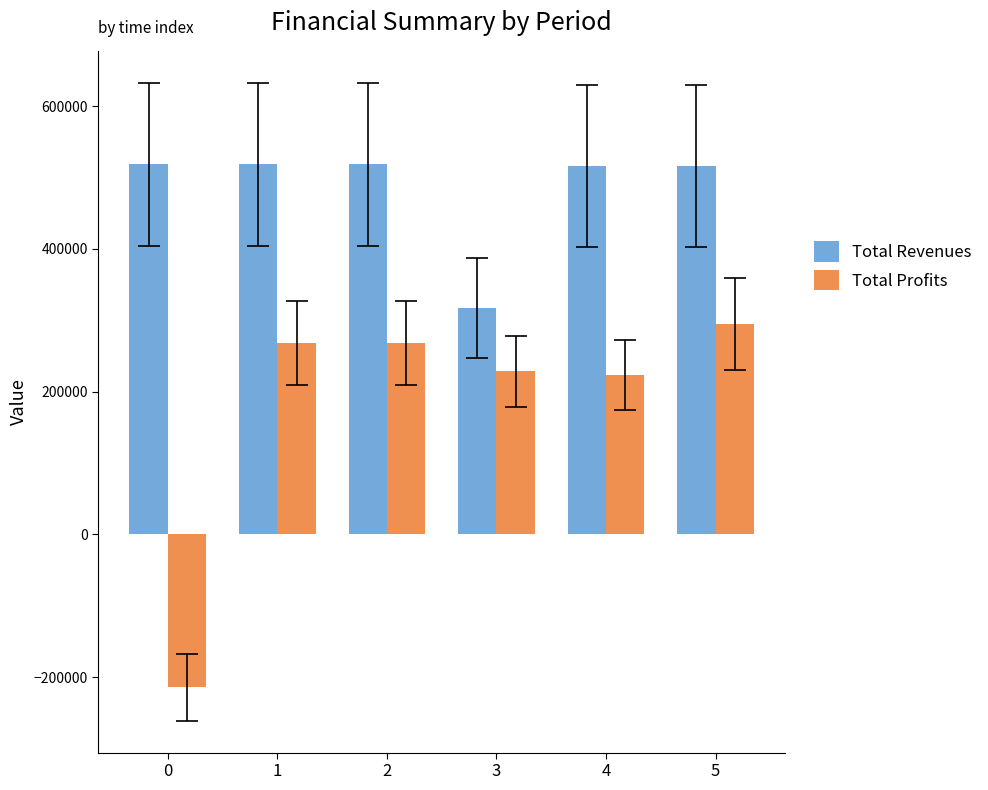

What is the minimum value shown in the chart?

-213871.6